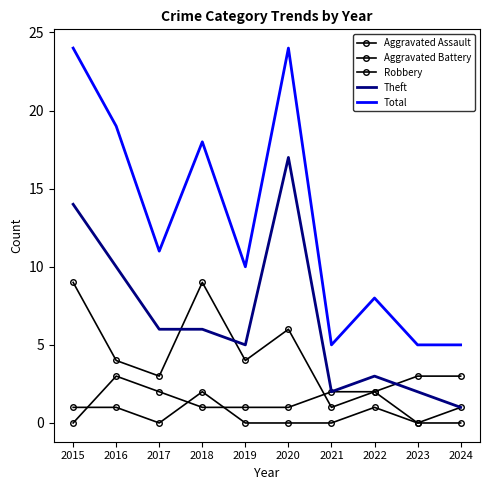

Reading right to left, list all the values displayed in this chart.

Aggravated Assault: 2024=1	2023=0	2022=1	2021=0	2020=0	2019=0	2018=2	2017=0	2016=1	2015=1
Aggravated Battery: 2024=0	2023=0	2022=2	2021=2	2020=1	2019=1	2018=1	2017=2	2016=3	2015=0
Robbery: 2024=3	2023=3	2022=2	2021=1	2020=6	2019=4	2018=9	2017=3	2016=4	2015=9
Theft: 2024=1	2023=2	2022=3	2021=2	2020=17	2019=5	2018=6	2017=6	2016=10	2015=14
Total: 2024=5	2023=5	2022=8	2021=5	2020=24	2019=10	2018=18	2017=11	2016=19	2015=24